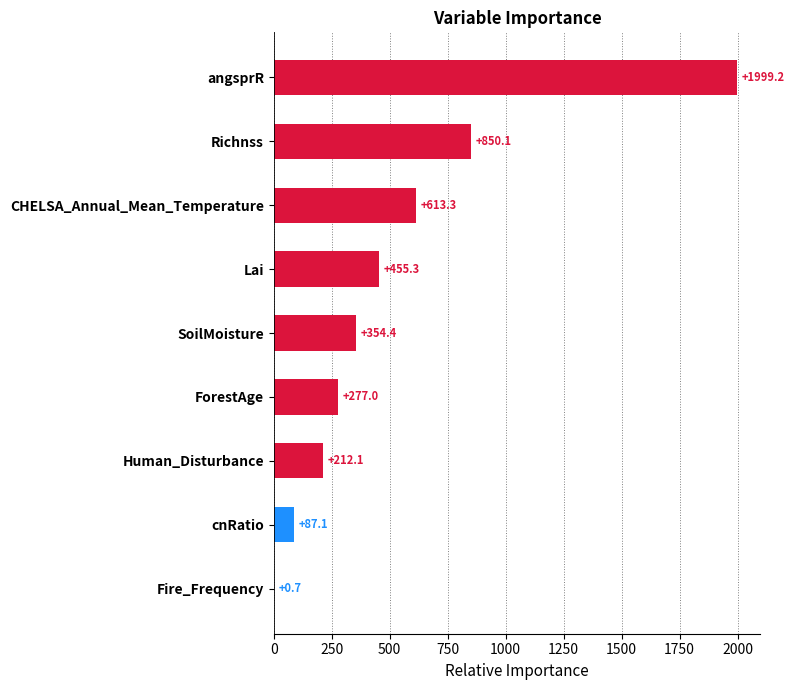

What is the approximate value at angsprR?

1999.2